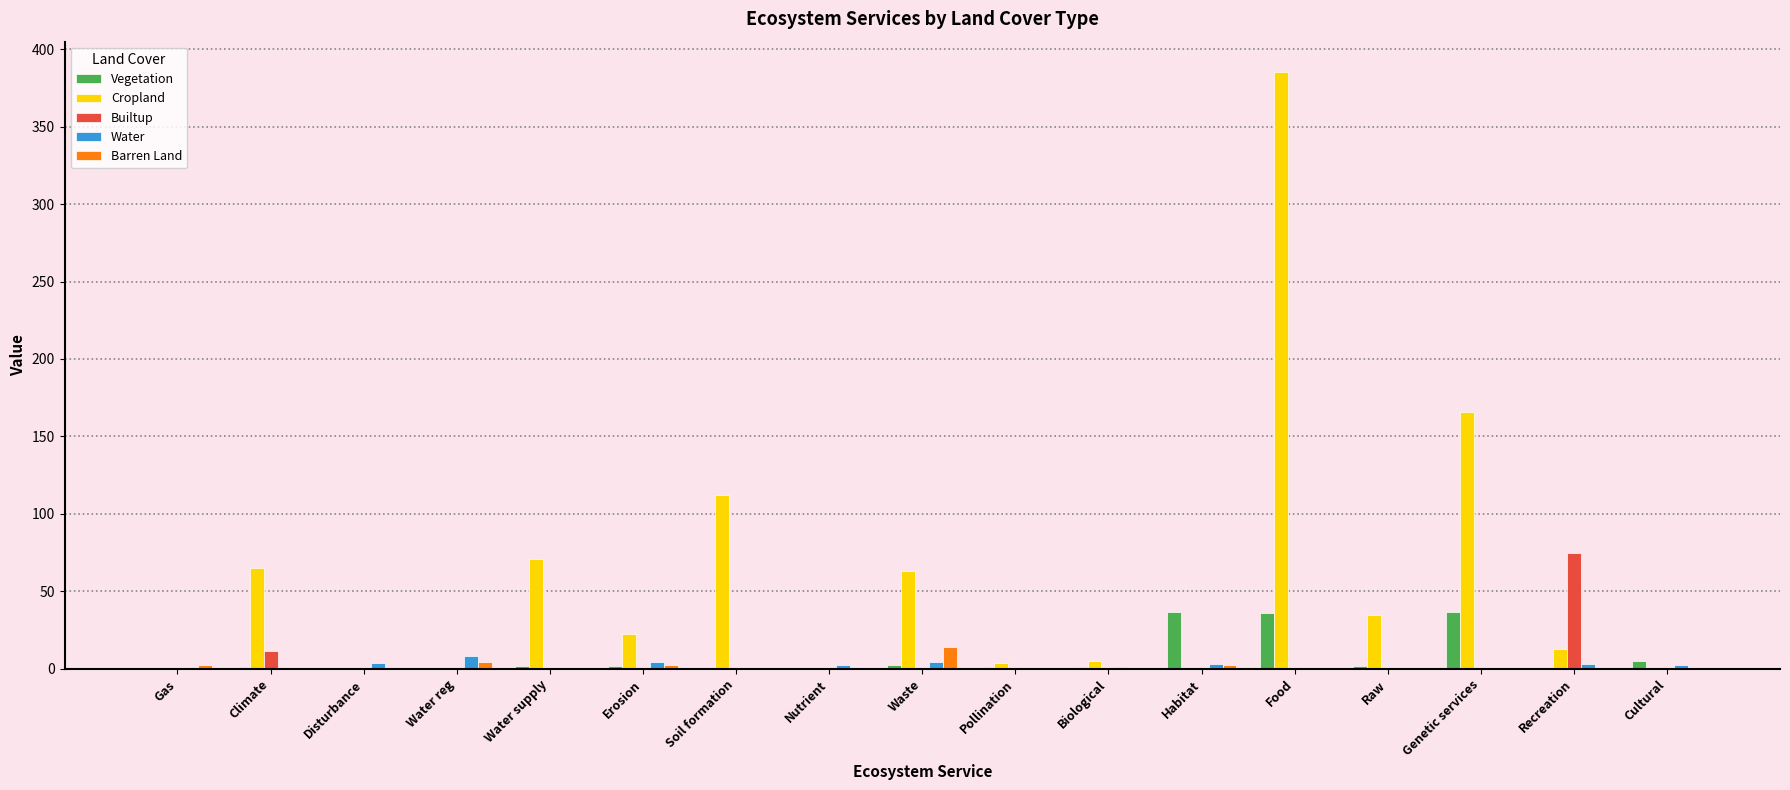

Between Water supply and Food, which series saw the biggest shift?

Cropland